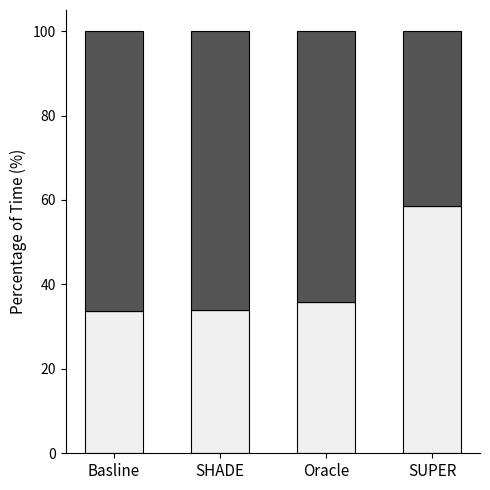

What is the total value across all series at Basline?

100.0